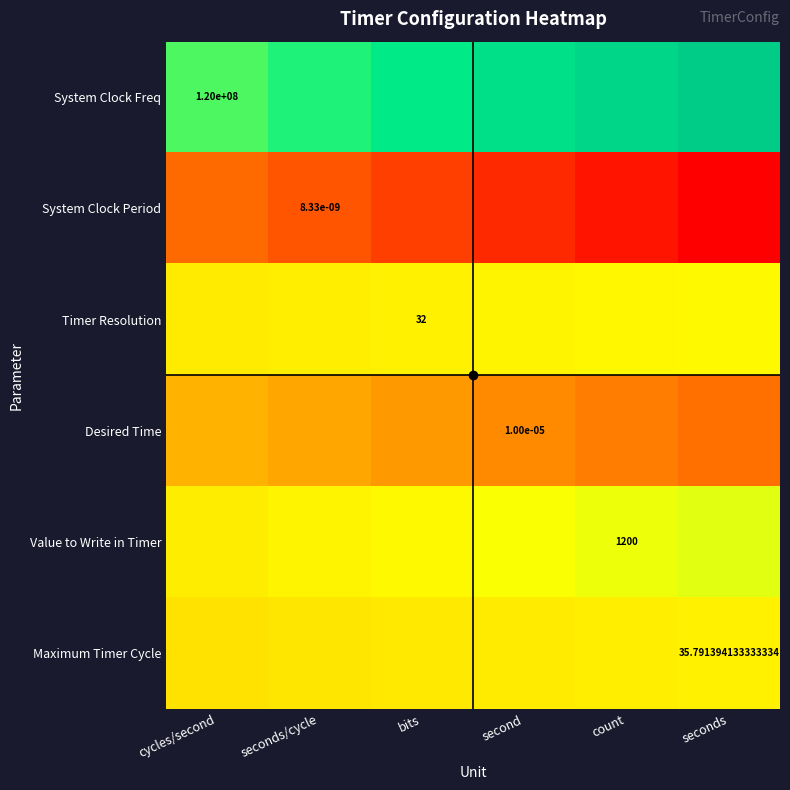

The value of Value to Write in Timer at count is 0.3. True or false?

False